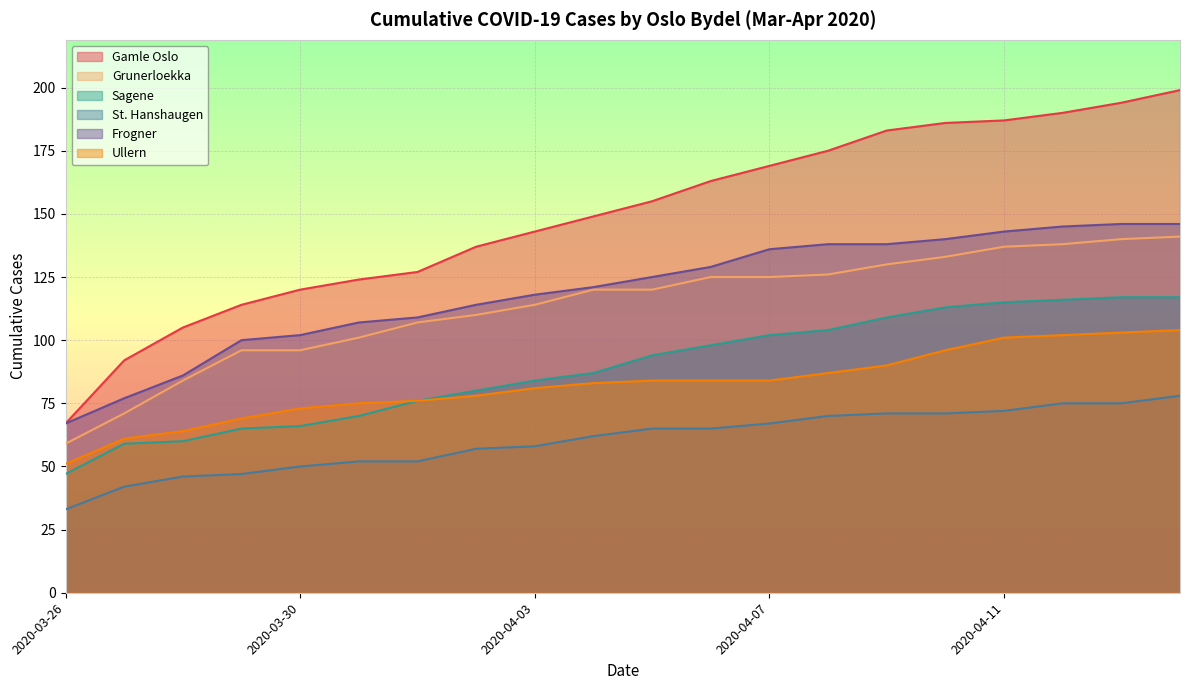

What is the label of the 3rd point from the left?

2020-03-28